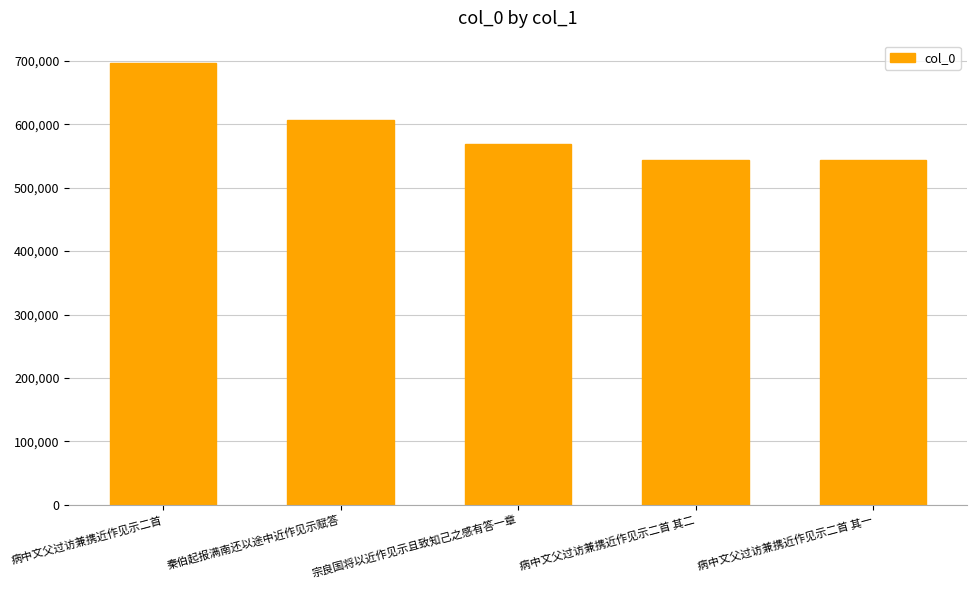

What is the difference between the values at 病中文父过访兼携近作见示二首 and 病中文父过访兼携近作见示二首 其一?

153269